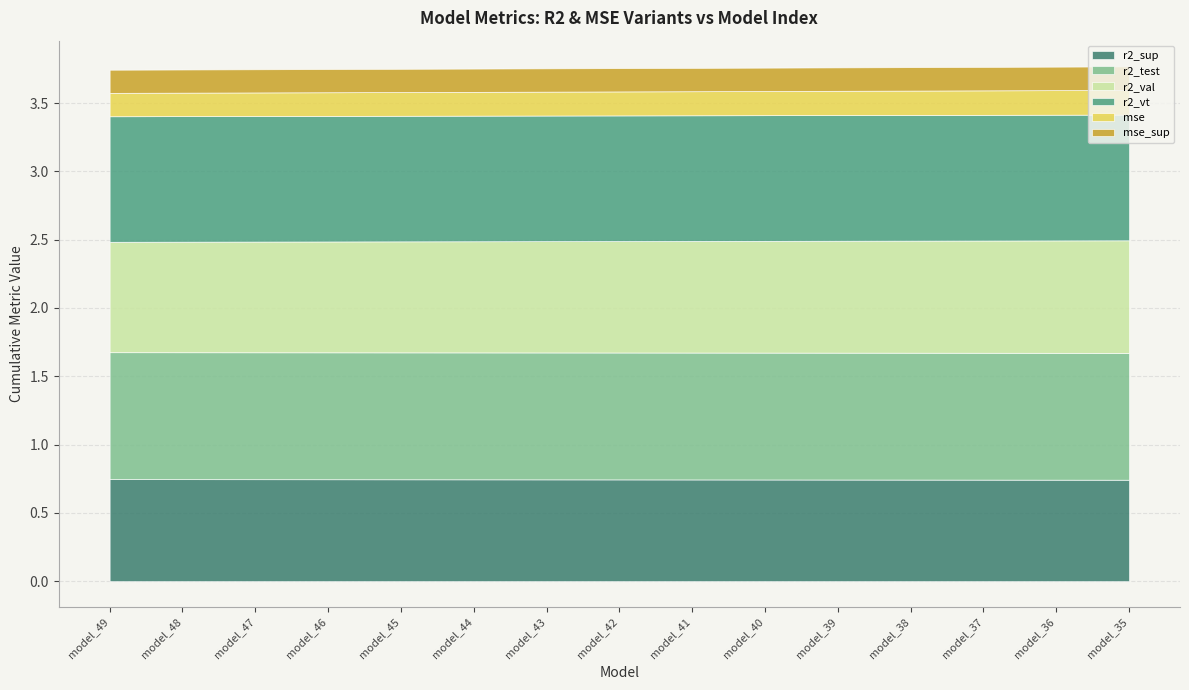

Is it true that mse equals 0.1 at model_39?

False